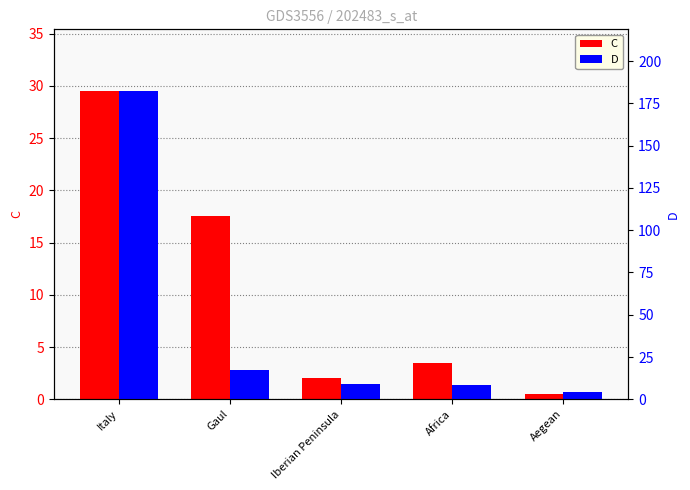

Is the value of D at Africa greater than the value of C at Gaul?

No